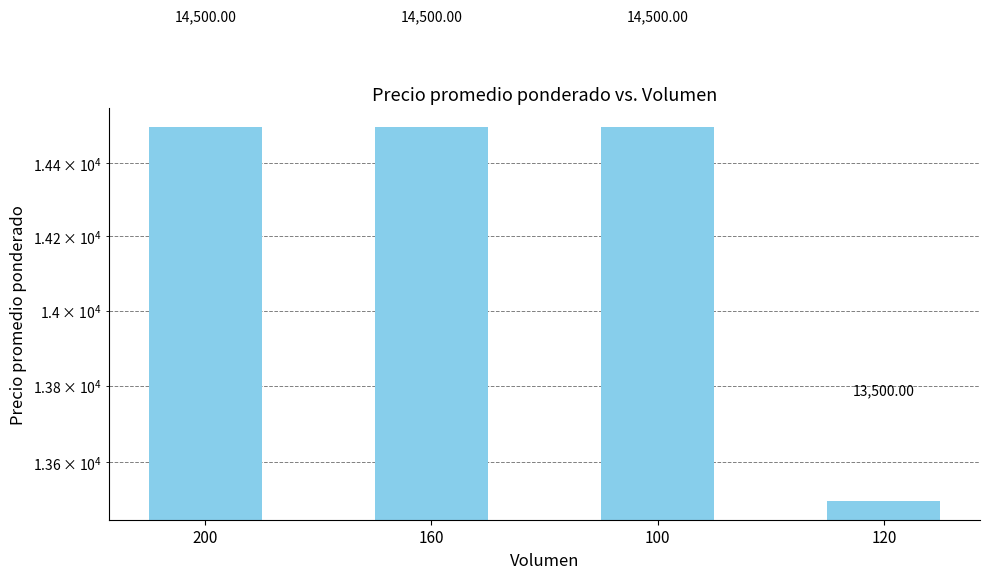

Read the value at 160, to the nearest 10.

14500